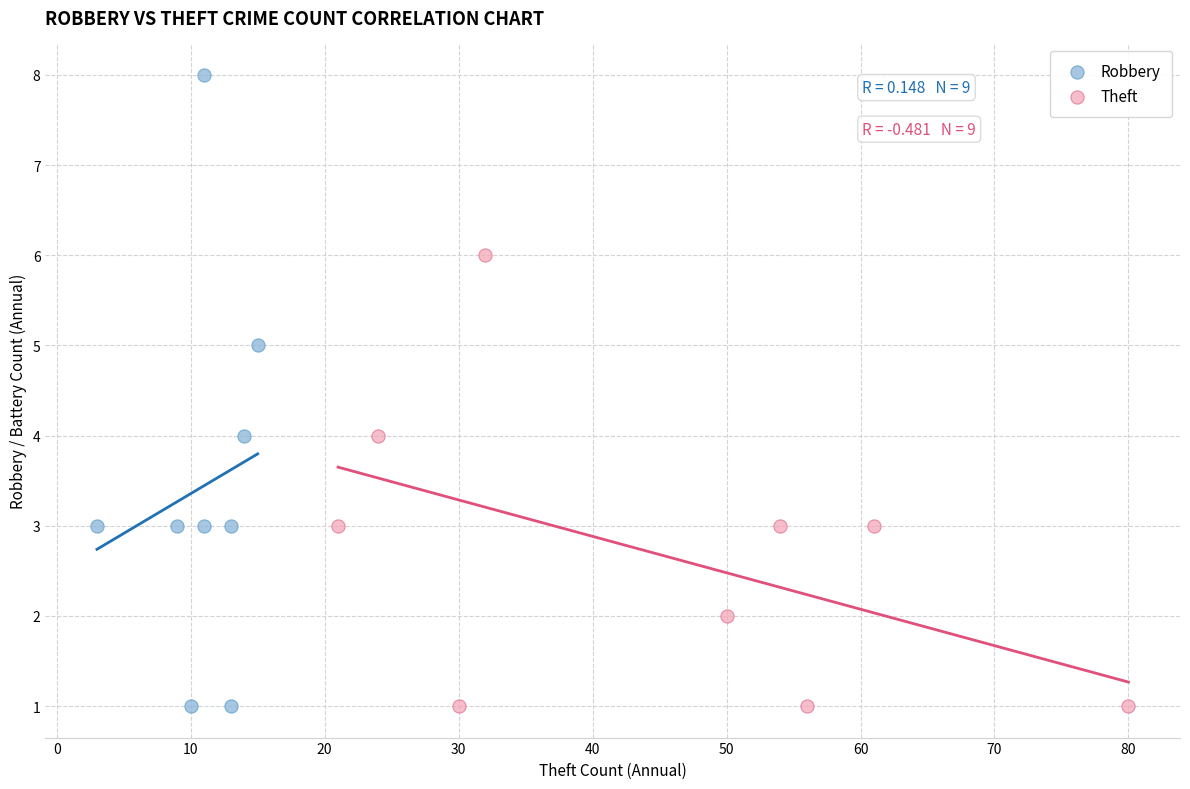

Which series has the widest spread of Y values?

Robbery